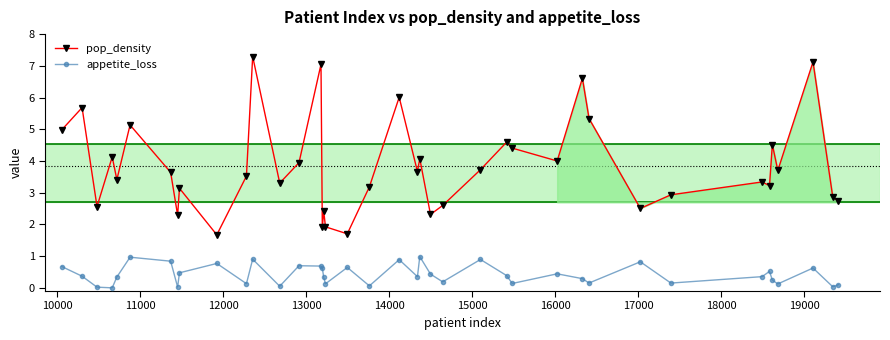

What are all the series names shown in the legend?

pop_density, appetite_loss